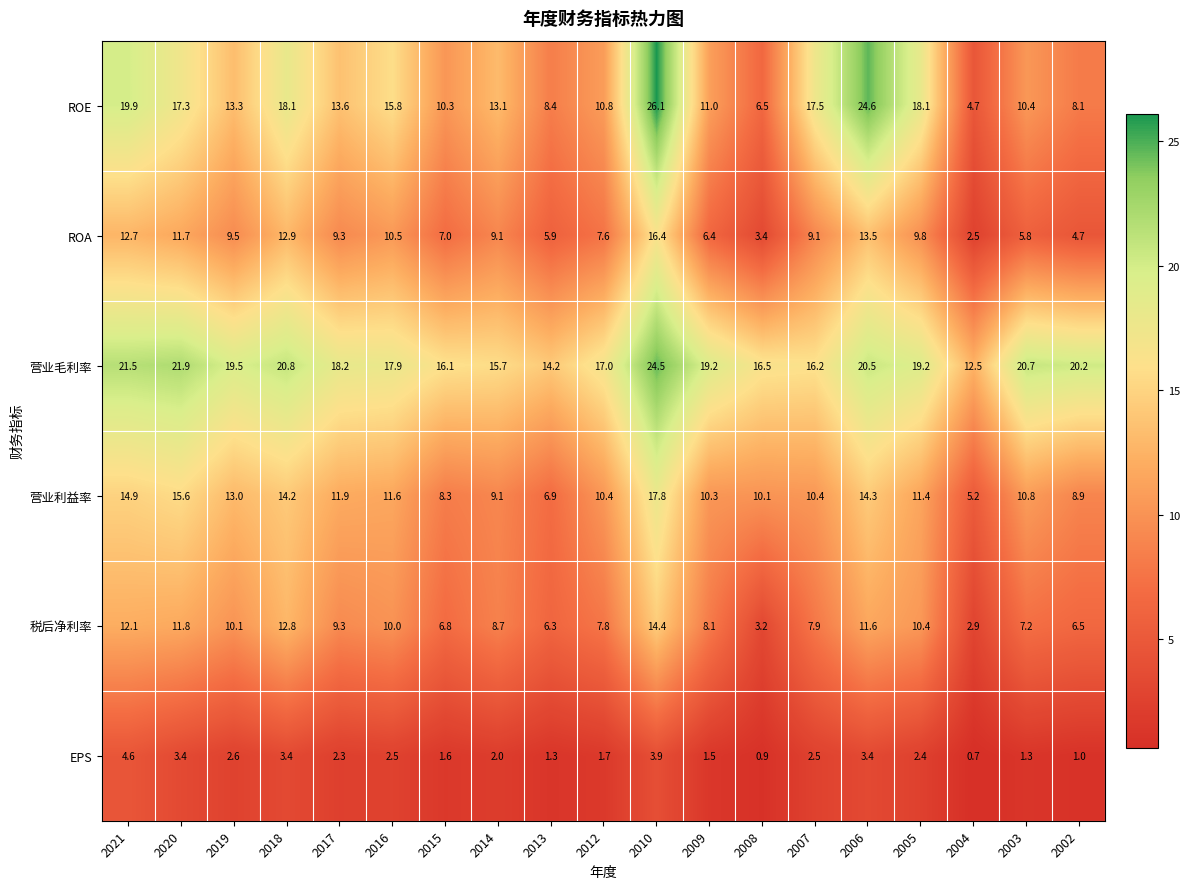

The 税后净利率 series shows 5.4 at 2010. True or false?

False